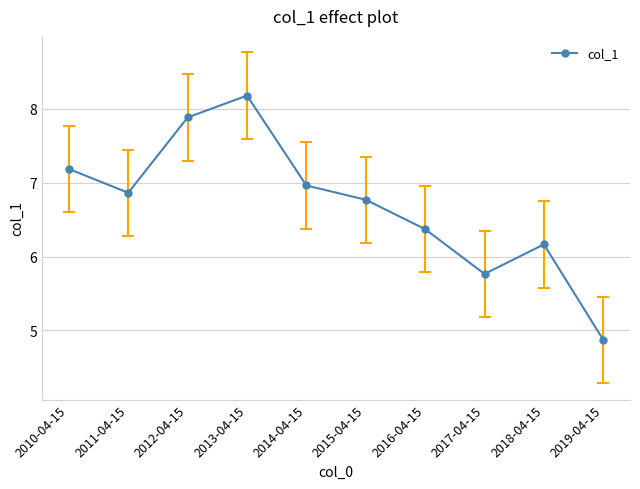

At which category does the chart reach its minimum across all series?

2019-04-15